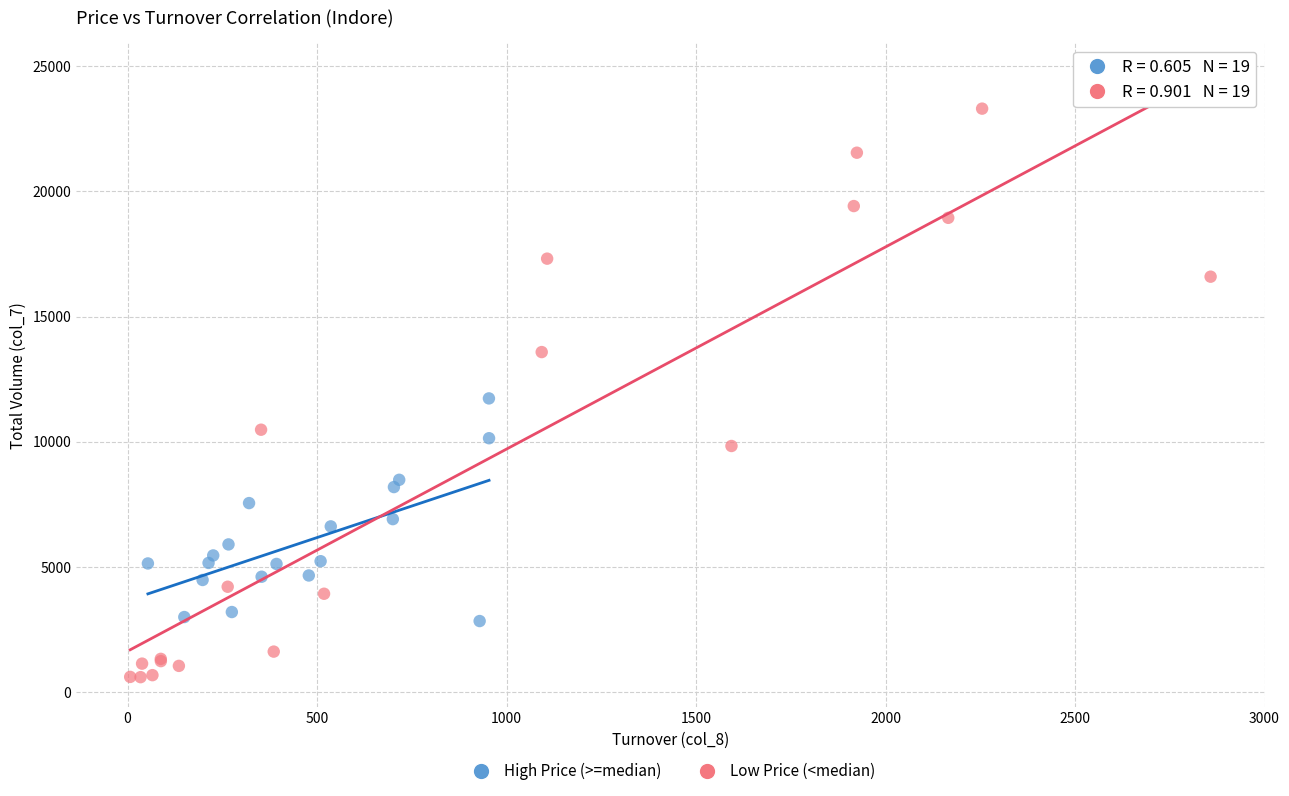

What are all the series names shown in the legend?

High Price (>=median), Low Price (<median)